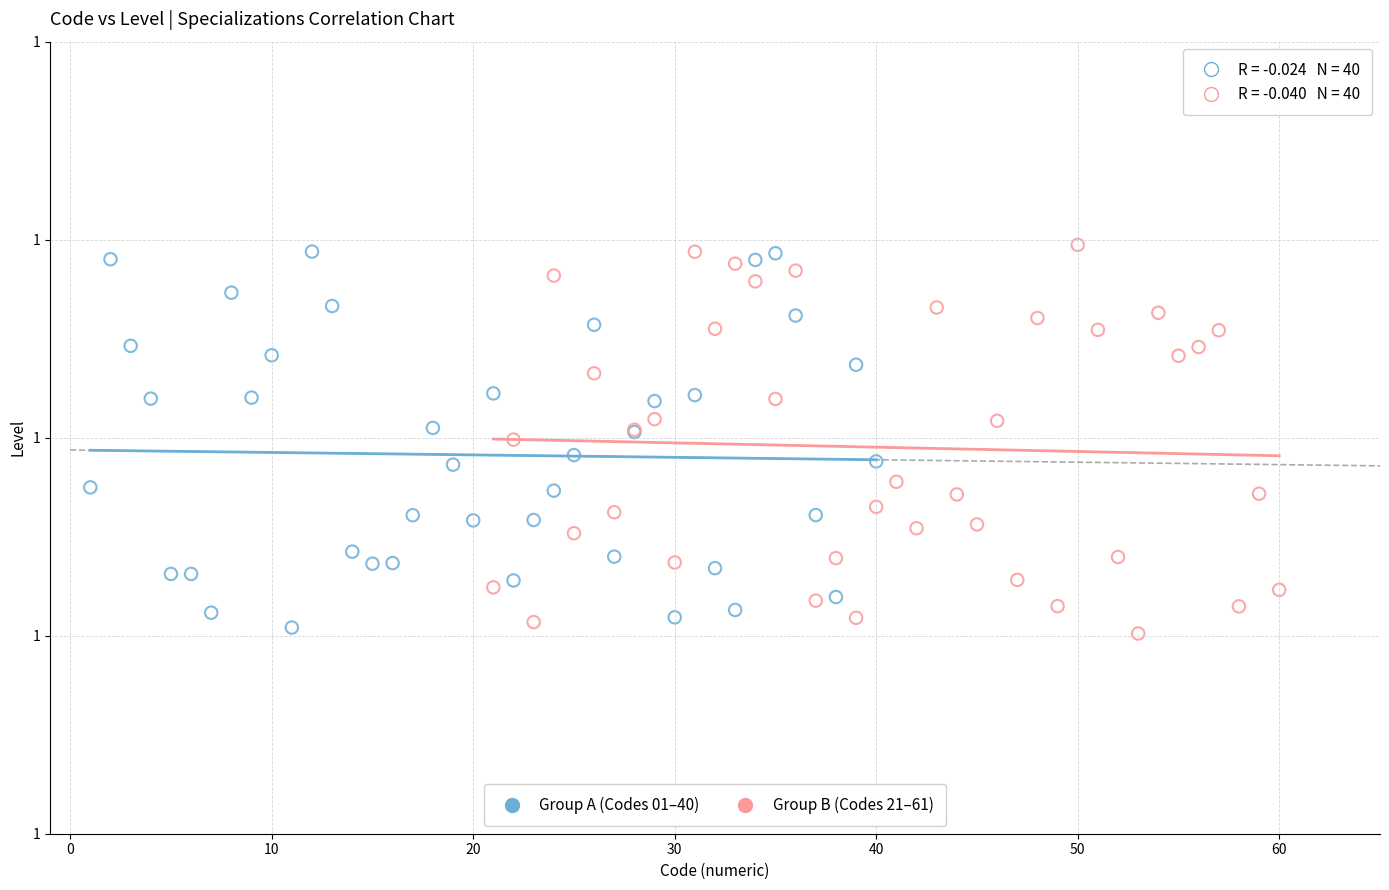

What are all the series names shown in the legend?

Group A (Codes 01–40), Group B (Codes 21–61)